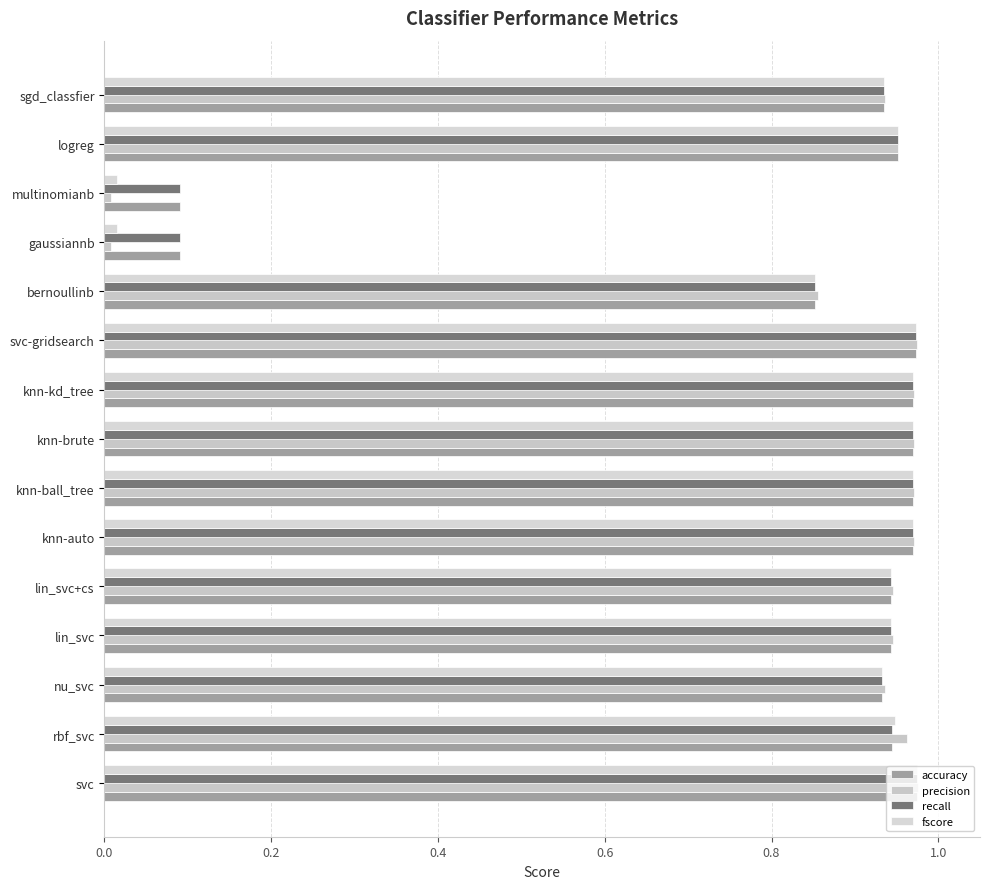

Count the number of data series in this chart.

4